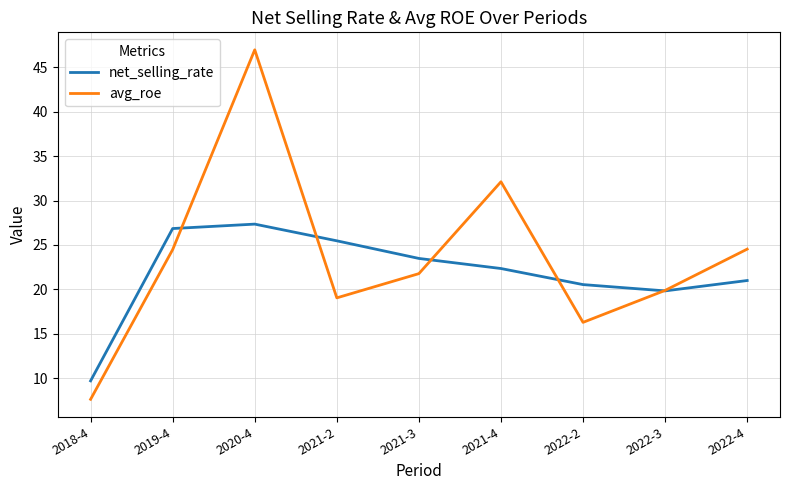

The value of avg_roe at 2019-4 is 24.5. True or false?

True